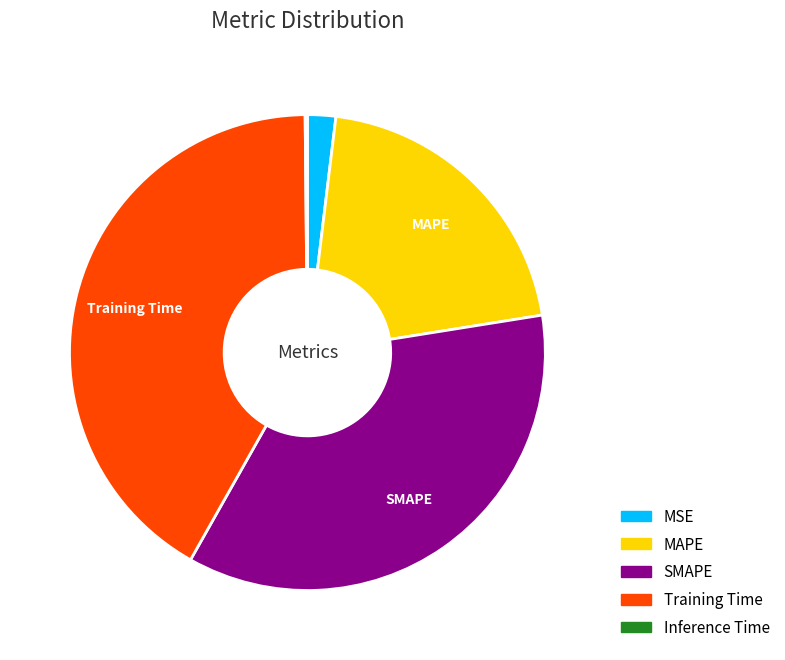

Do MAPE and Training Time together represent more than half of the pie?

Yes